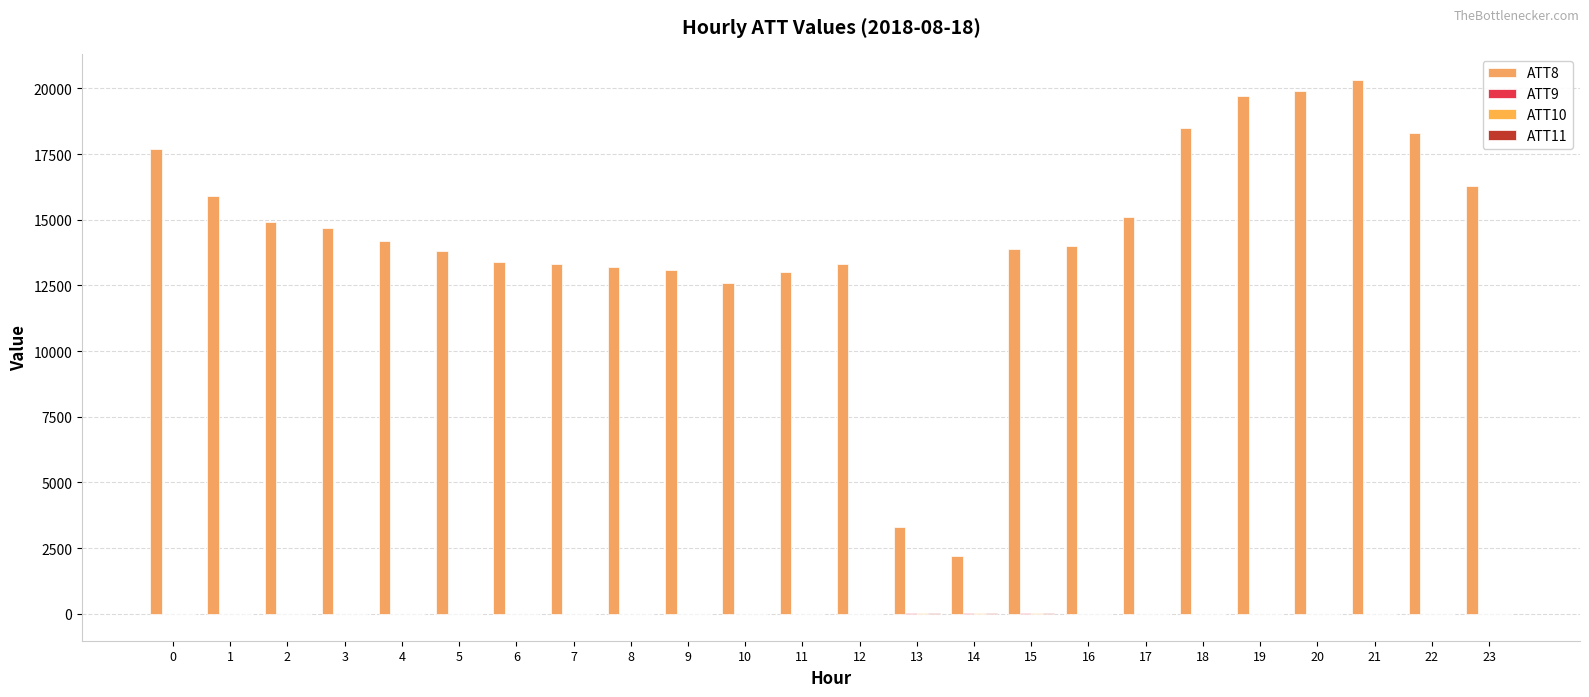

What is the difference between the ATT8 values at 21 and 8?

7100.0